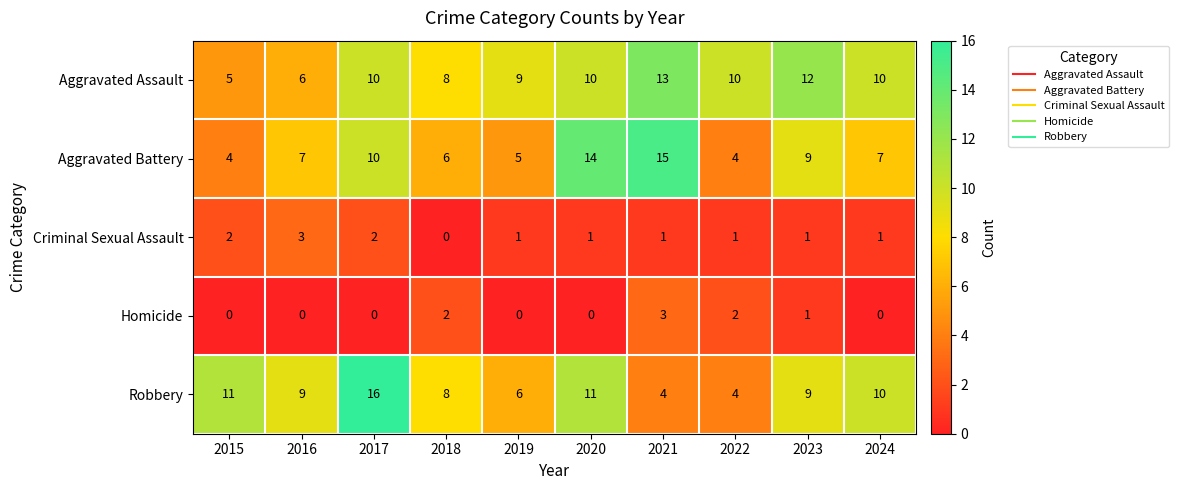

How many series are shown in this chart?

5